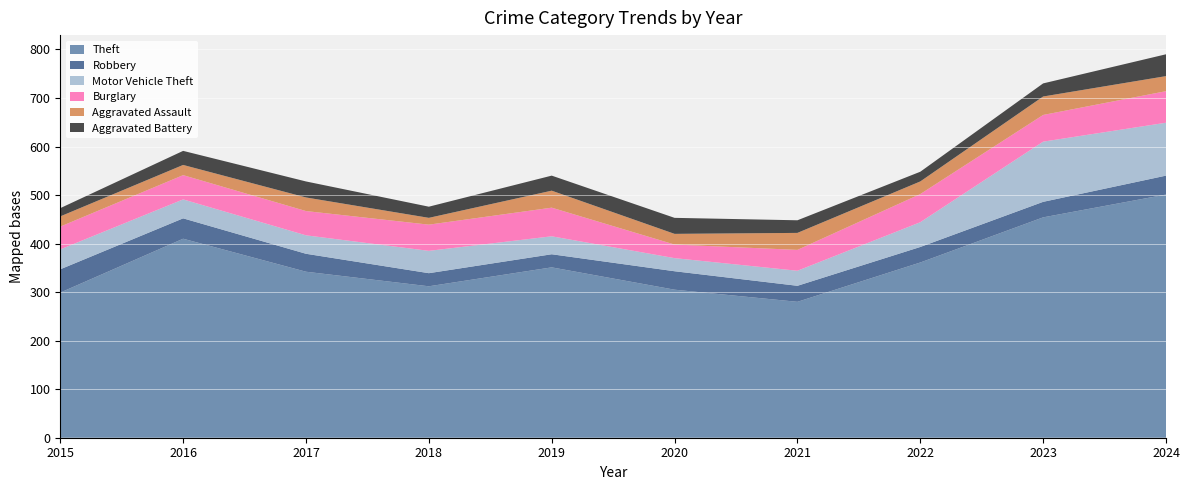

Reading left to right, what are all the values shown in this chart?

Theft: 299	410	342	312	351	305	280	361	454	501
Robbery: 48	42	37	27	27	38	33	32	32	39
Motor Vehicle Theft: 41	39	38	46	37	27	31	51	124	109
Burglary: 47	50	50	54	59	28	43	58	55	65
Aggravated Assault: 21	21	28	14	35	22	35	26	38	31
Aggravated Battery: 17	29	33	23	31	33	26	20	27	45